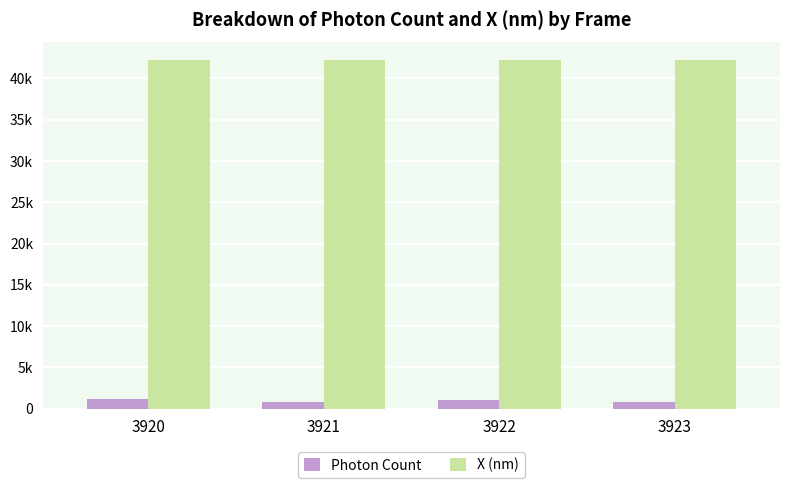

What is the sum of all X (nm) values?

168833.5